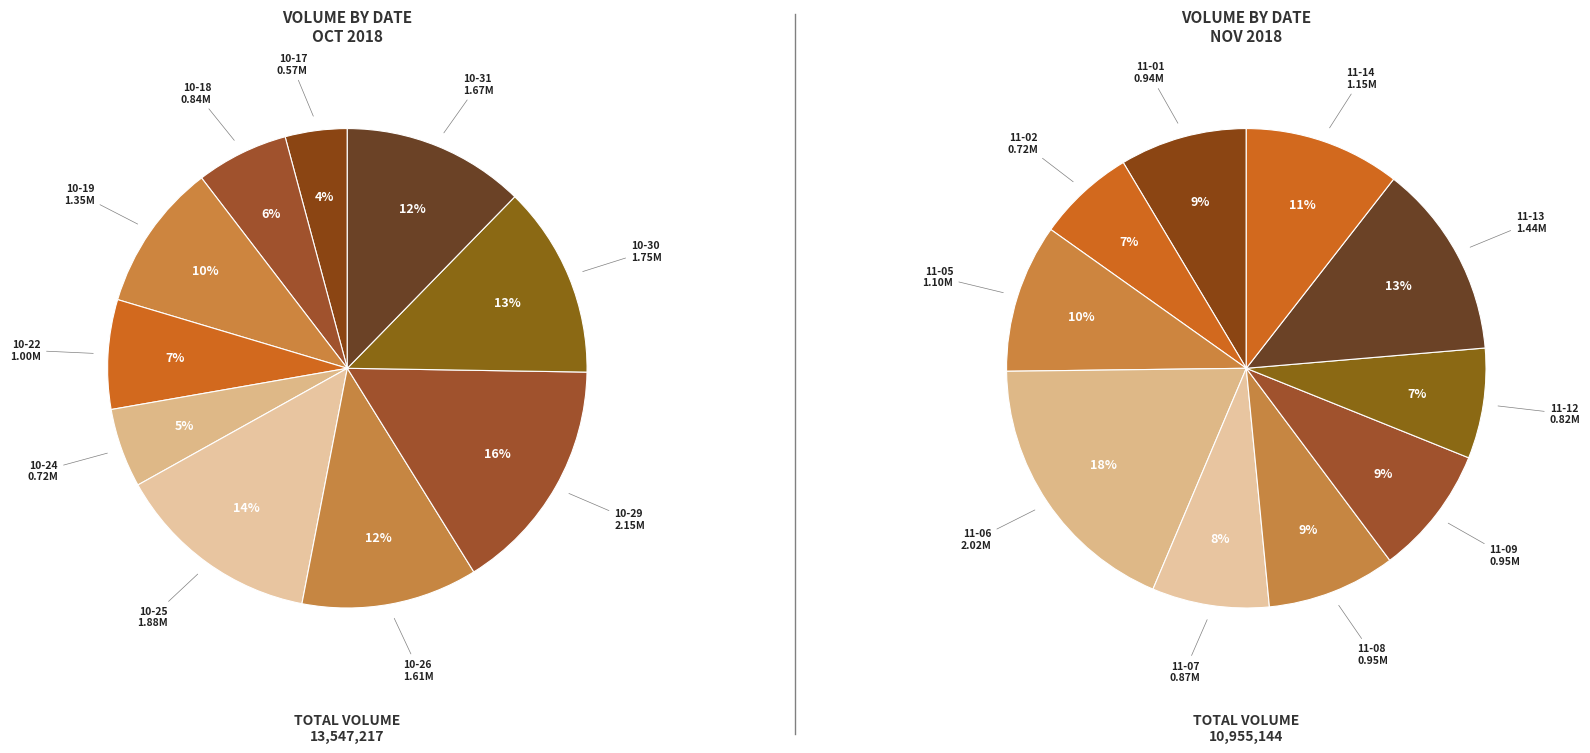

To the nearest percent, what is the combined percentage of 6 and 9?

19%